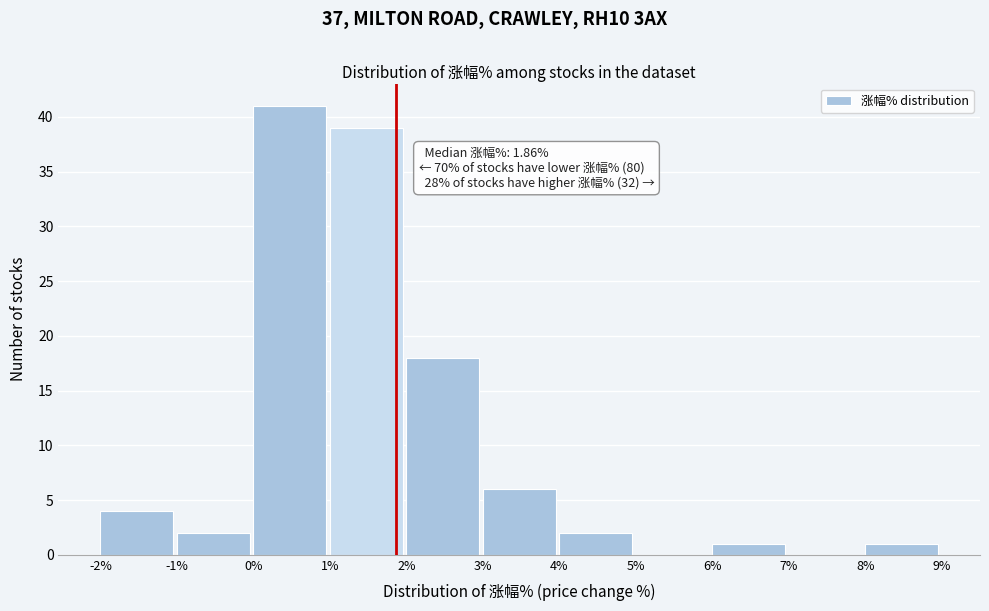

Which range on the x-axis has the tallest bar?

0% to 1%